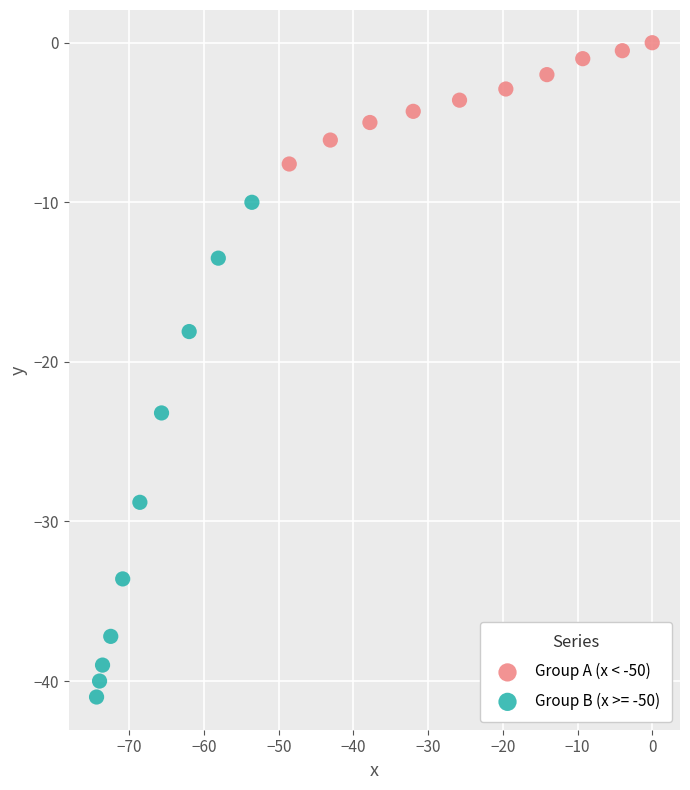

Which series has the widest spread of Y values?

Group B (x >= -50)